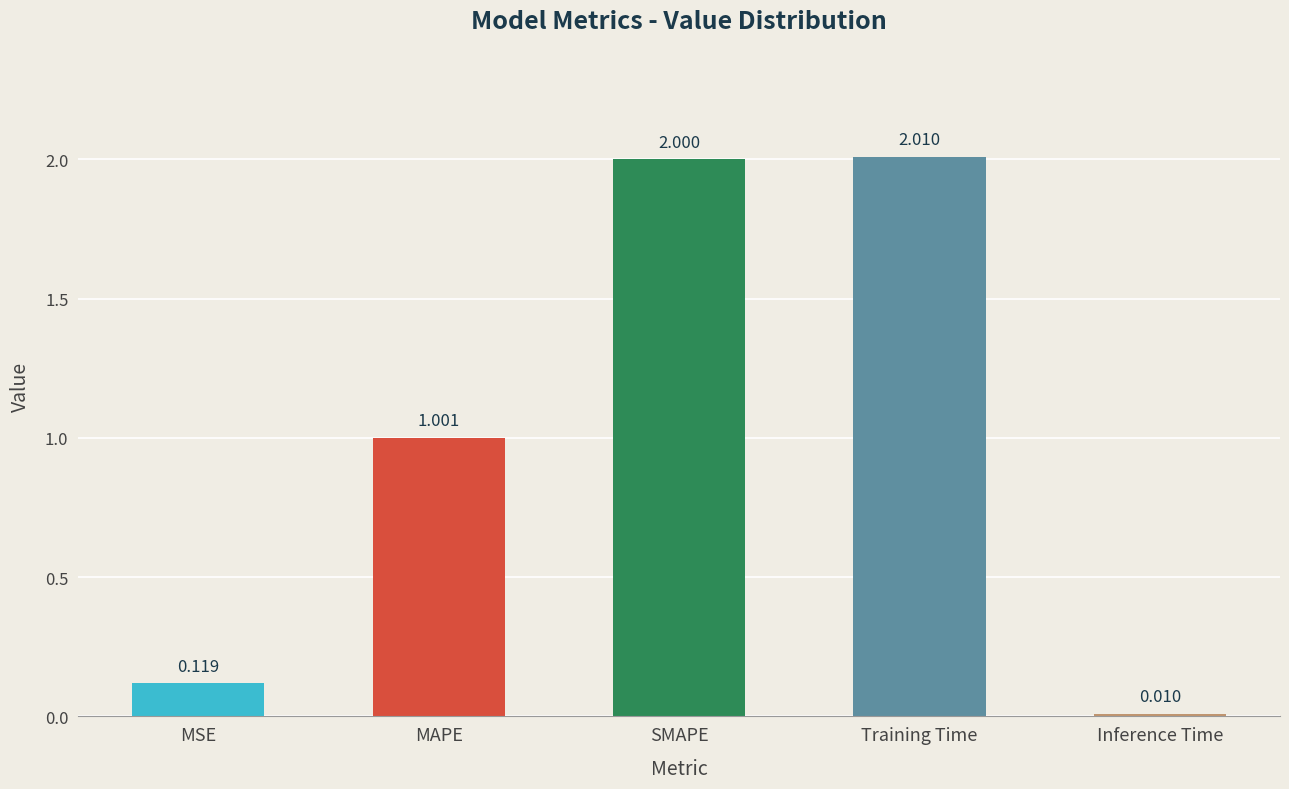

What is the value of the 2nd bar from the left?

1.0